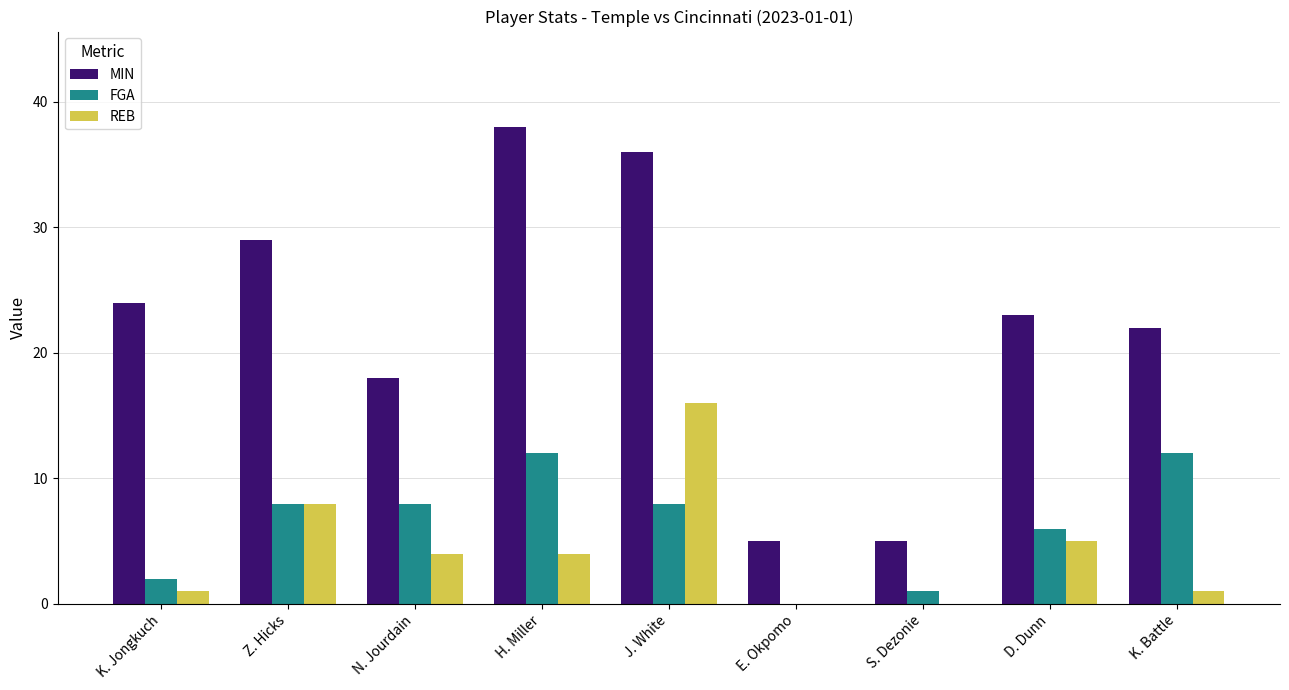

Which series changed the most between J. White and E. Okpomo?

MIN